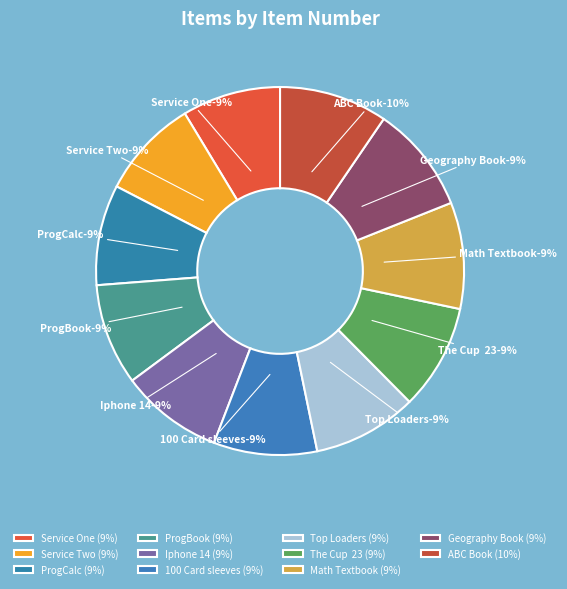

To the nearest percent, what is the average slice percentage?

9%